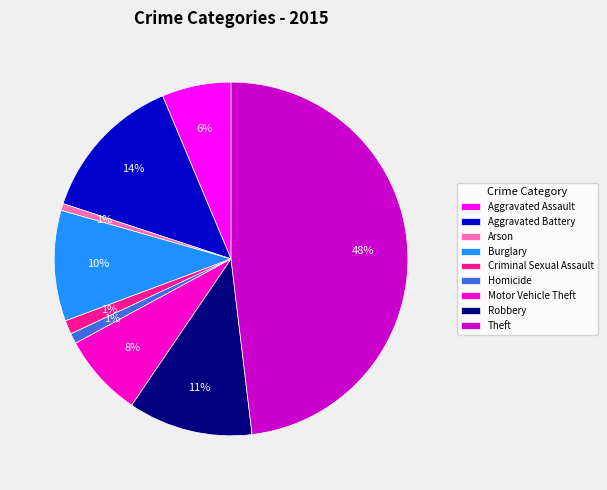

Is it true that Burglary is 10% of the pie?

True